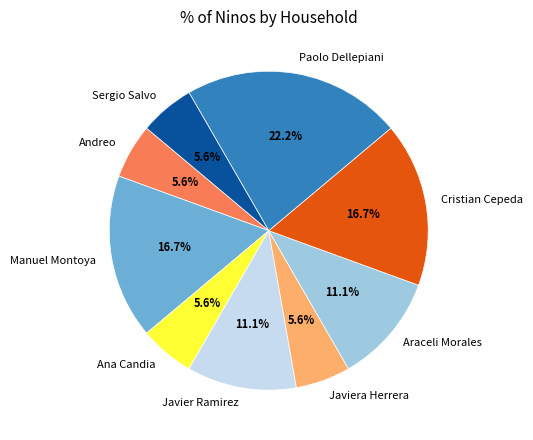

Is there any slice that represents more than half of the pie?

No